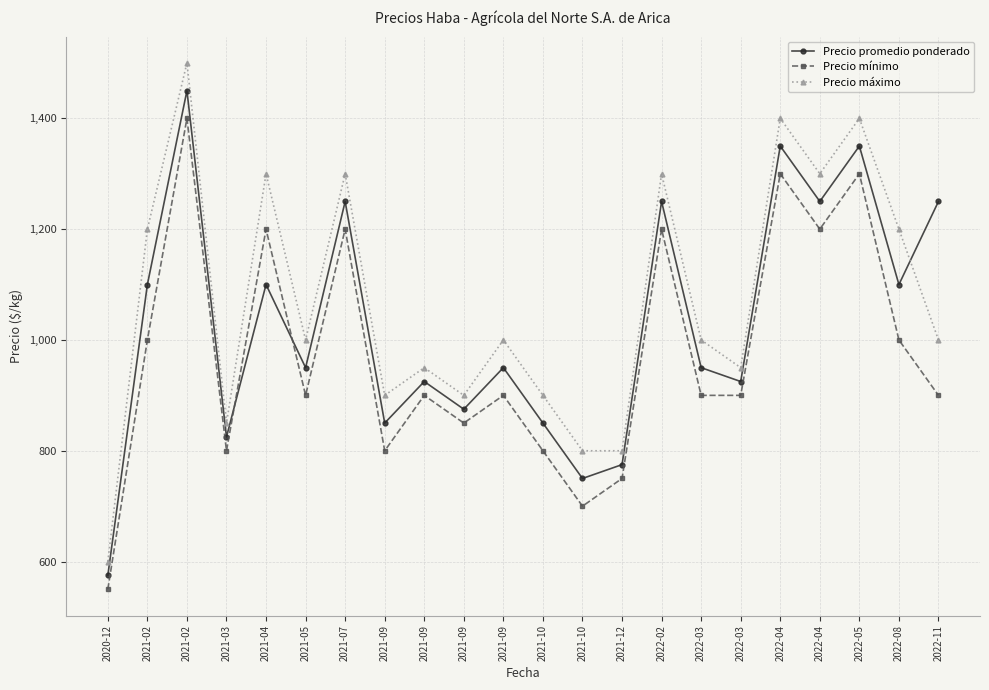

How many distinct data groups are displayed?

3